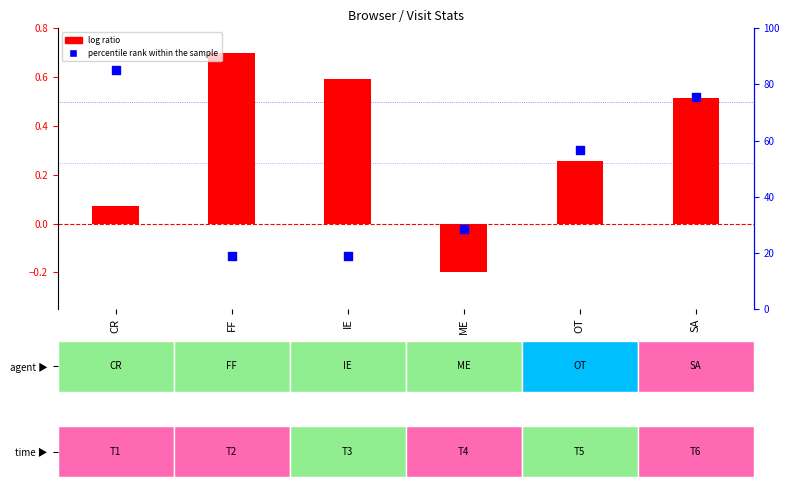

Which series contains the lowest Y value?

log ratio